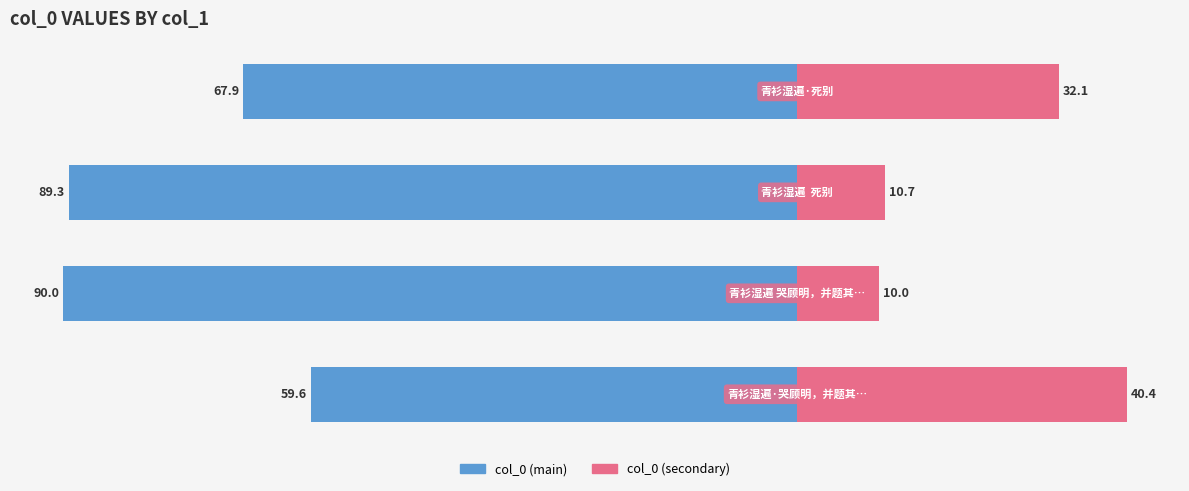

Count the number of categories in the chart.

4